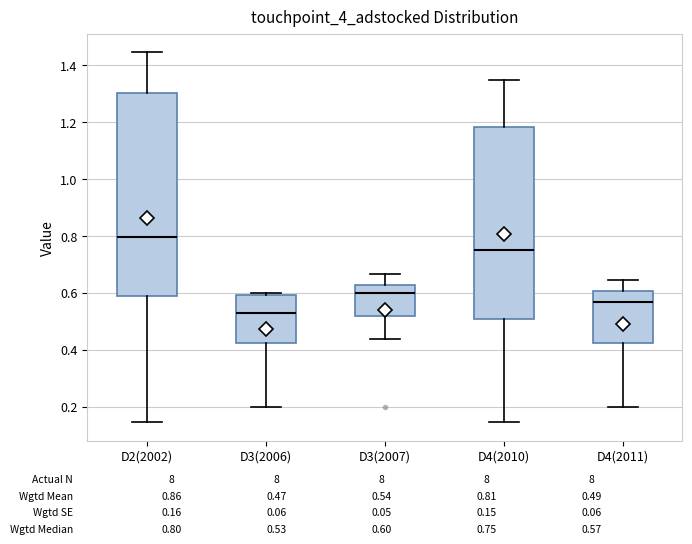

Where is the lower edge of the box for D3(2006) on the y-axis? The values are not printed on the chart, so give them approximately, as read against the axis.

0.42